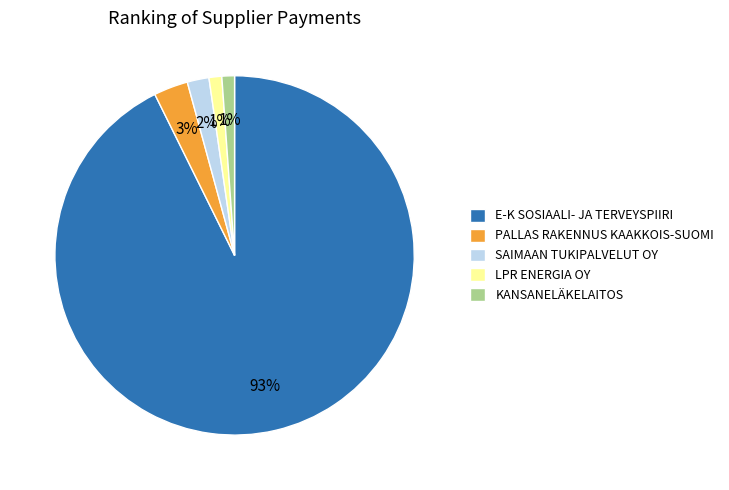

To the nearest percent, what is the average slice percentage?

20%